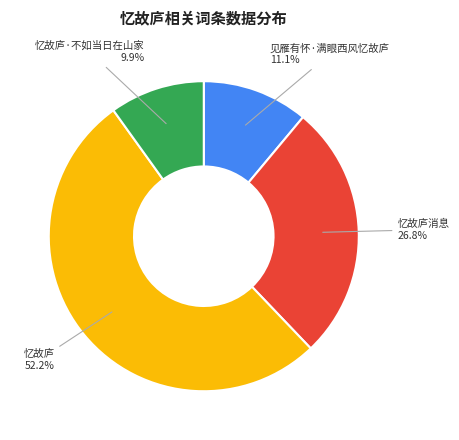

Does any single category account for the majority?

Yes